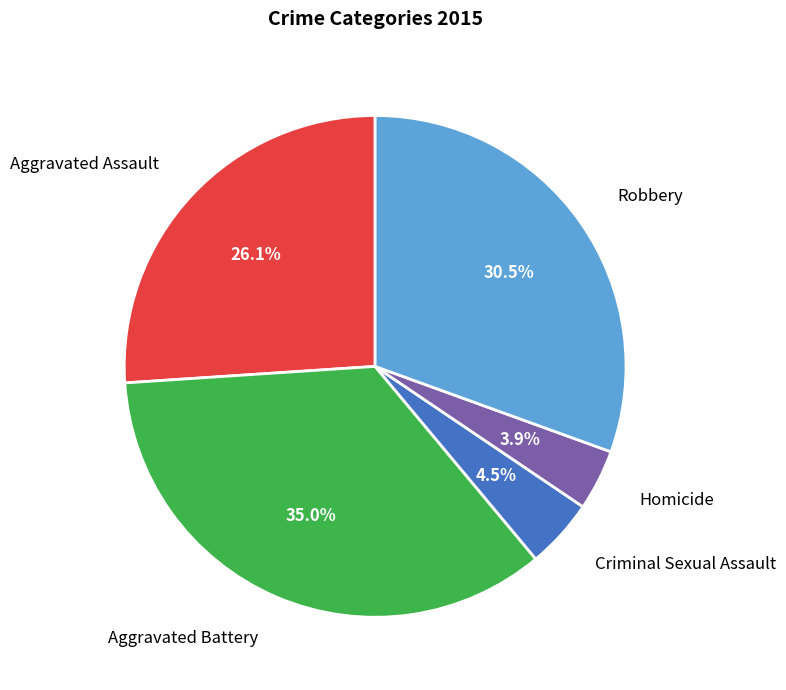

To the nearest percent, what is the difference between the largest and smallest slice percentages?

31%